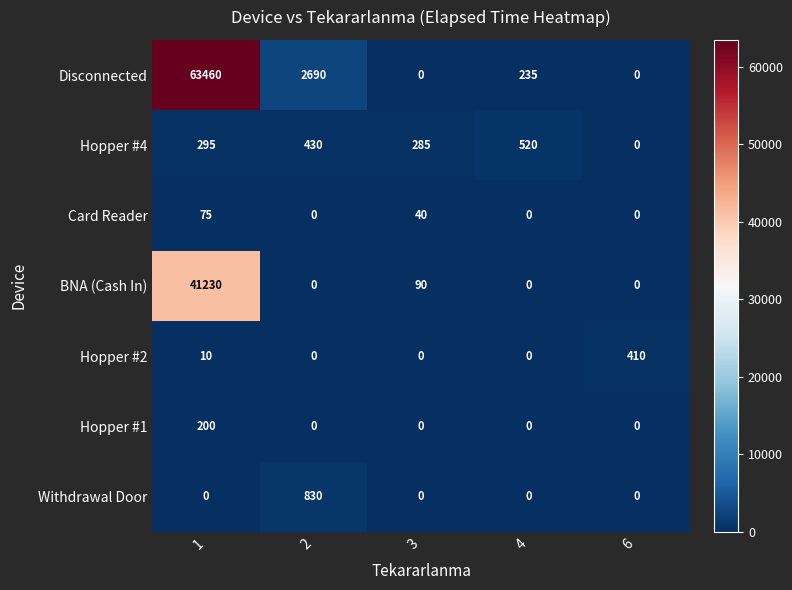

How many values in the Card Reader series exceed 0?

2